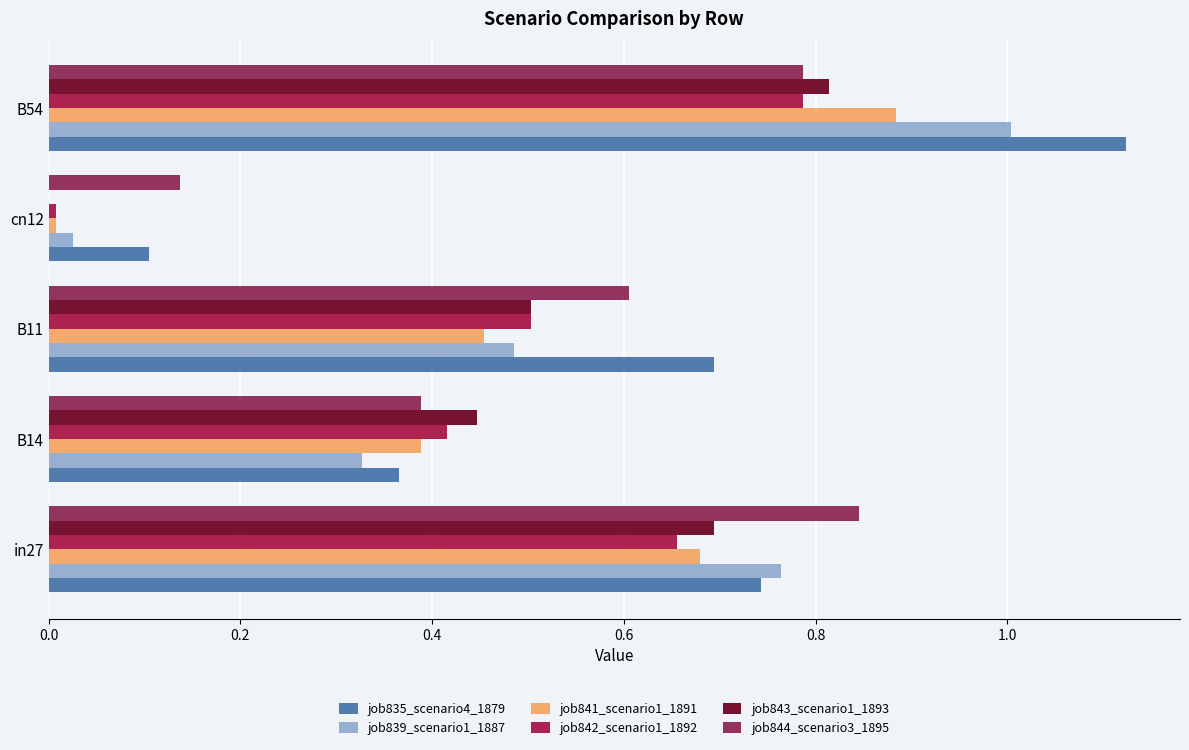

Which category has the highest value in the job842_scenario1_1892 series?

B54